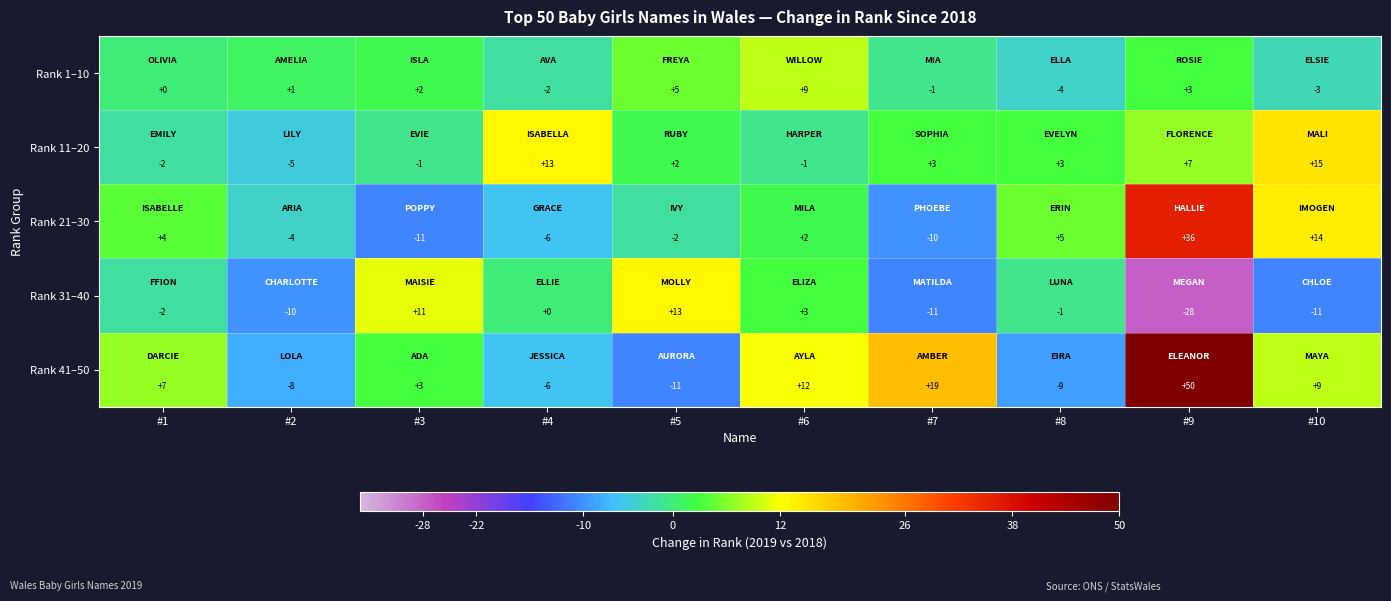

At which label does Rank 31–40 first exceed -1?

#3